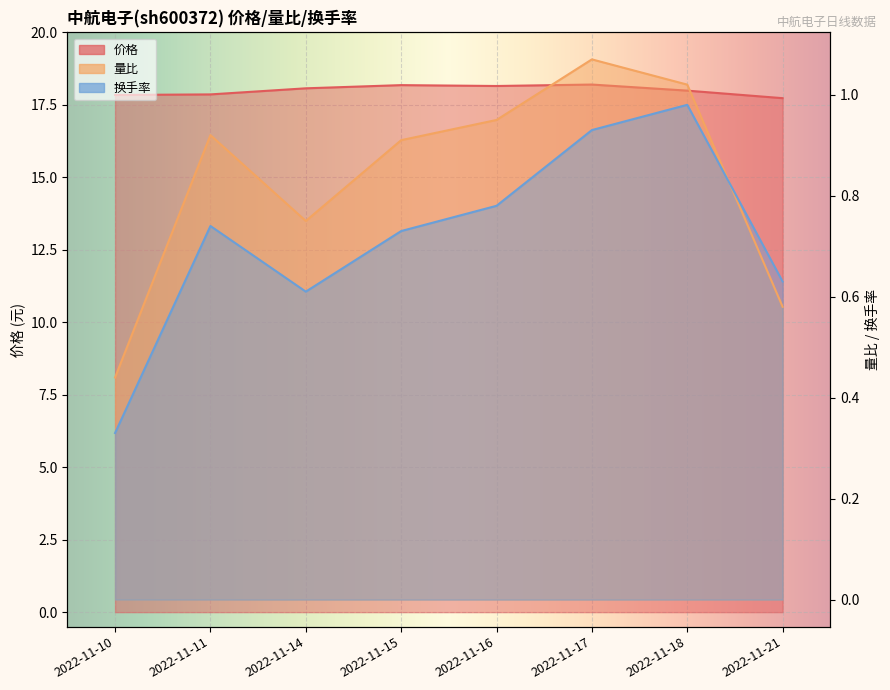

At which category does 换手率 reach its first local valley?

2022-11-14